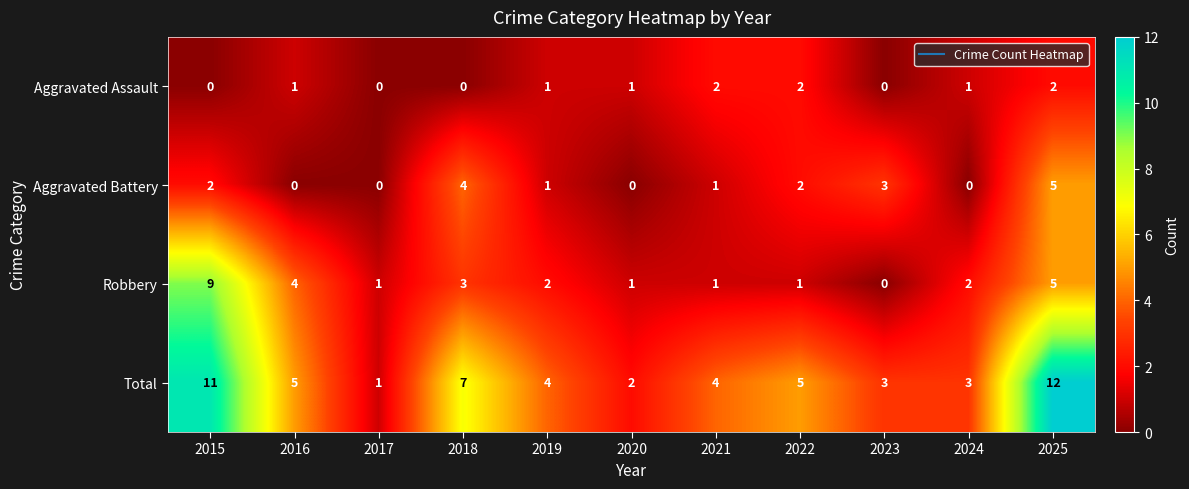

Which series has the largest total across all categories?

Total